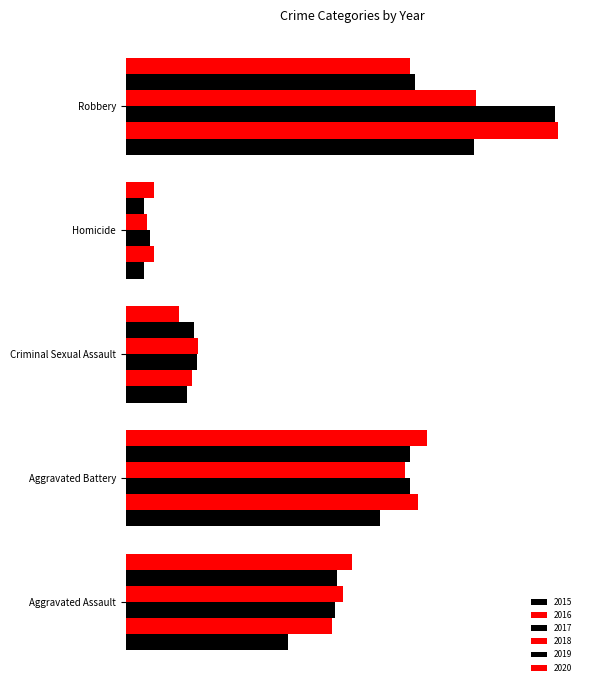

What is the value of the 2020 bar at the 5th from the left?

7855